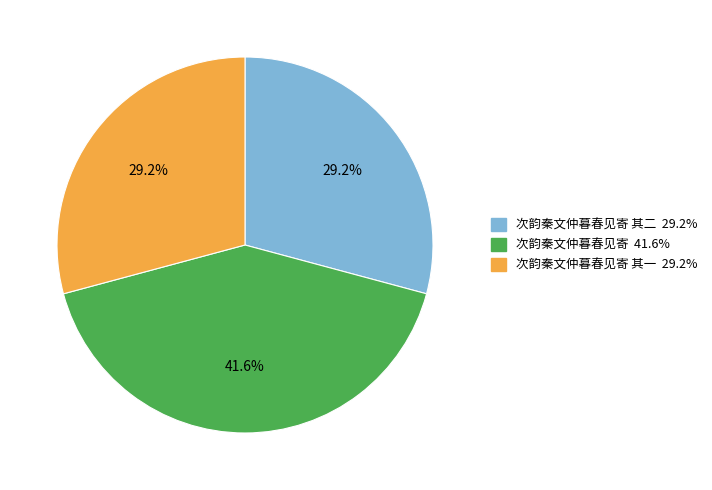

Does any single category account for the majority?

No